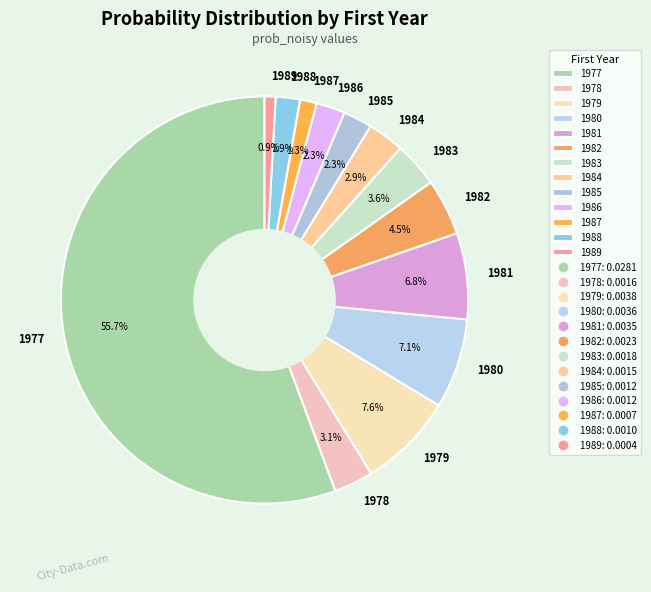

To the nearest percent, what is the combined percentage of 1985 and 1982?

7%